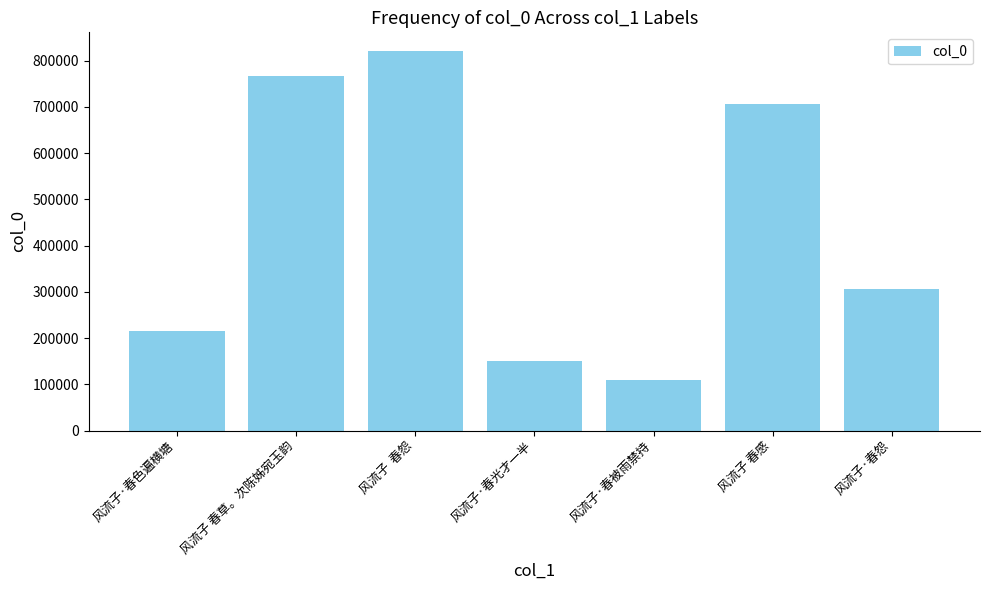

What is the change in value from 风流子·春色遍横塘 to 风流子  春怨?

+604353